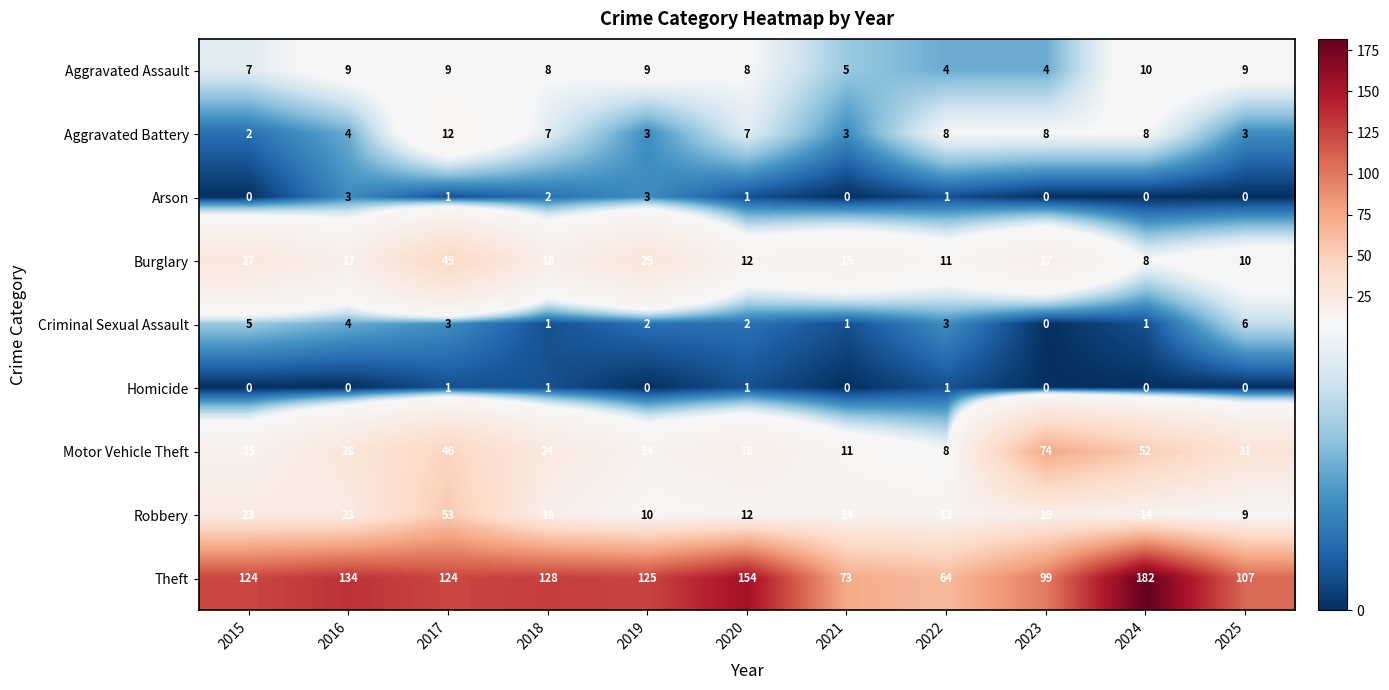

What value does the Aggravated Battery series have at 2017?

12